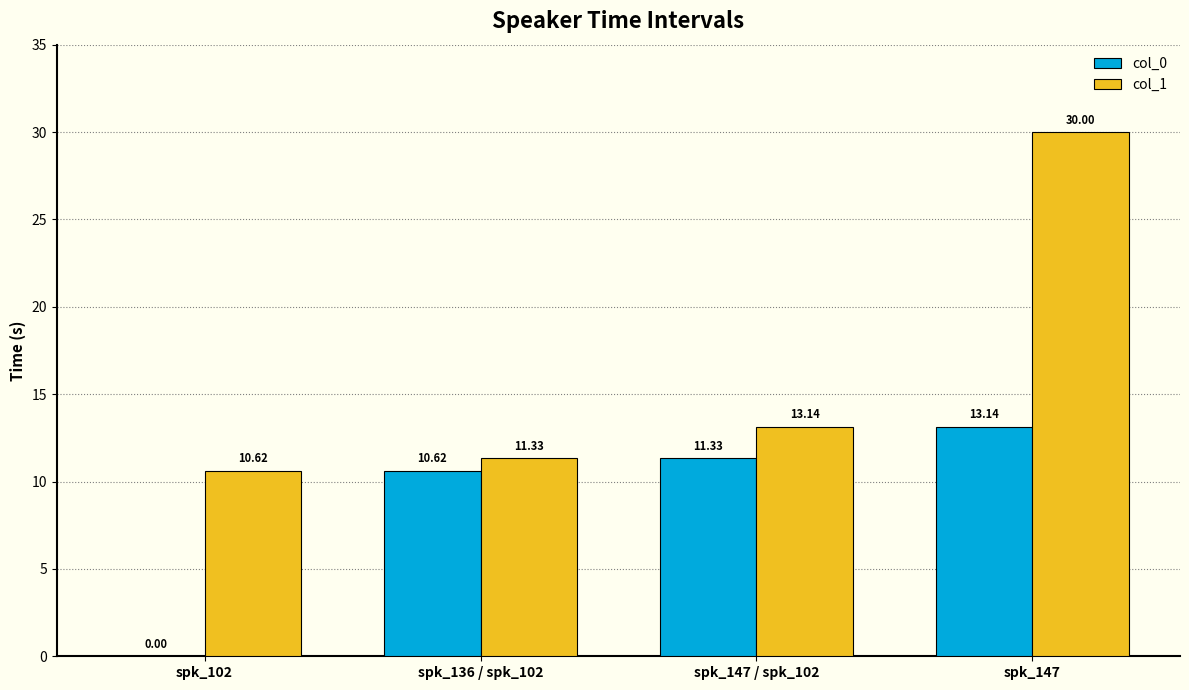

The value of col_0 at spk_136 / spk_102 is 15.5. True or false?

False